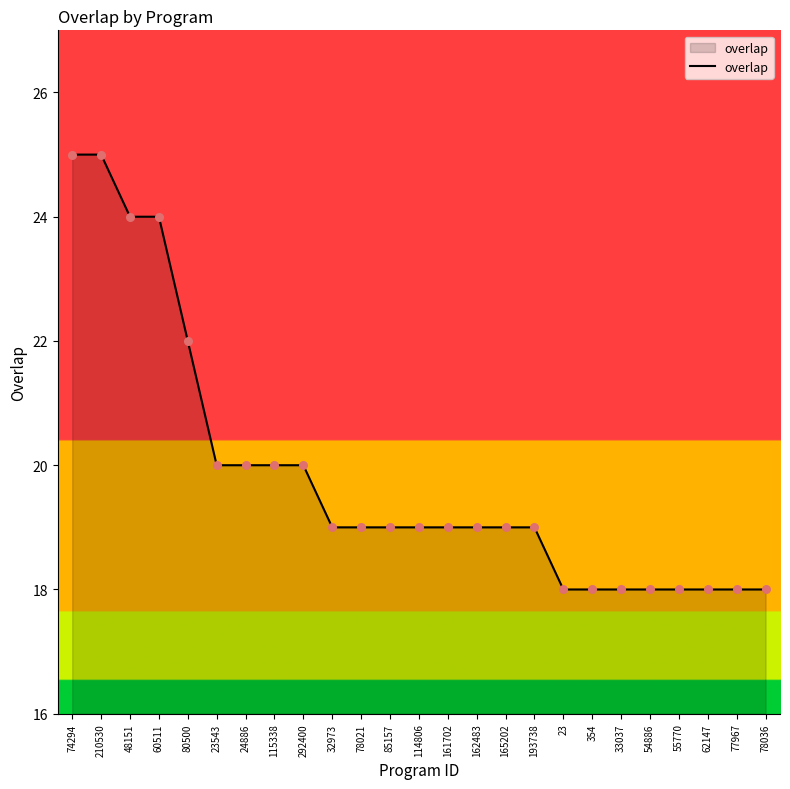

What is the change in value from 210530 to 354?

-7